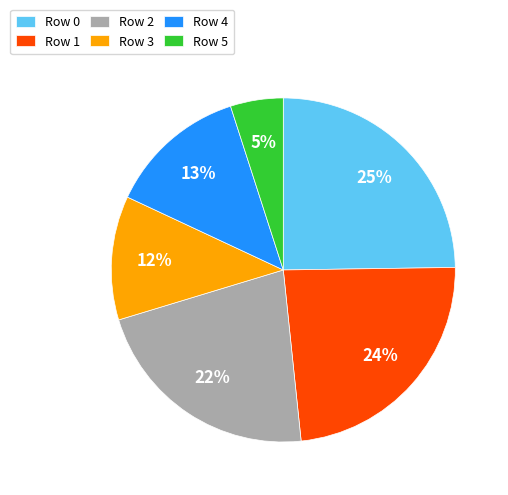

Rank the categories by value from lowest to highest.

Row 5, Row 3, Row 4, Row 2, Row 1, Row 0